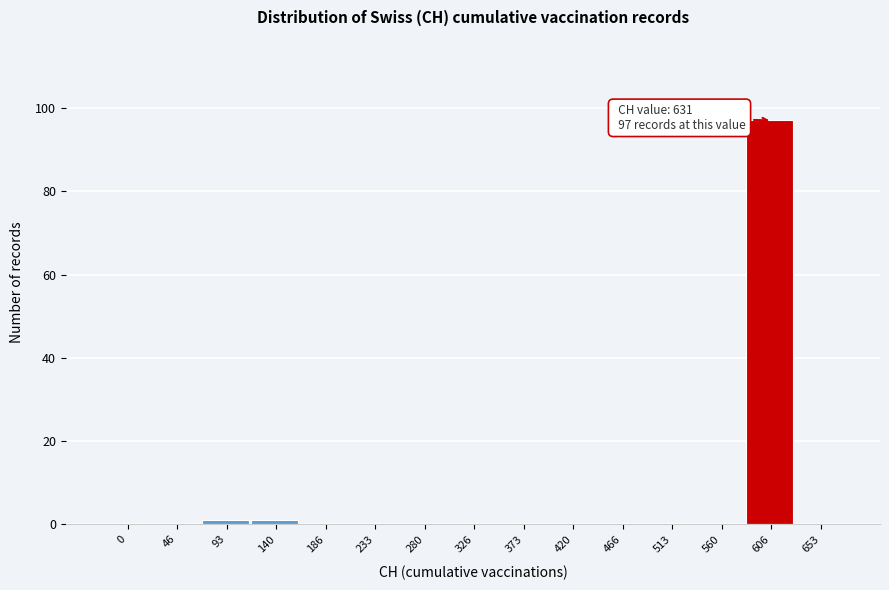

Reading left to right, what are all the values shown in this chart?

0=0	46=0	93=1	140=1	186=0	233=0	280=0	326=0	373=0	420=0	466=0	513=0	560=0	606=97	653=0